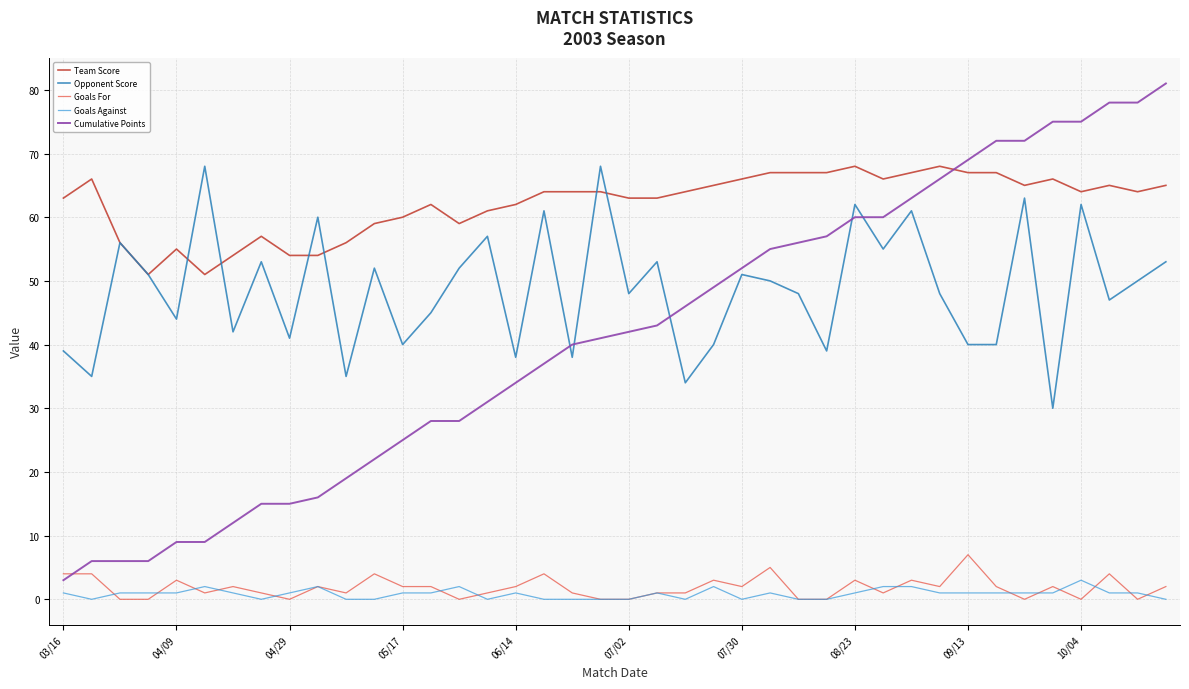

What is the minimum value for Opponent Score?

30